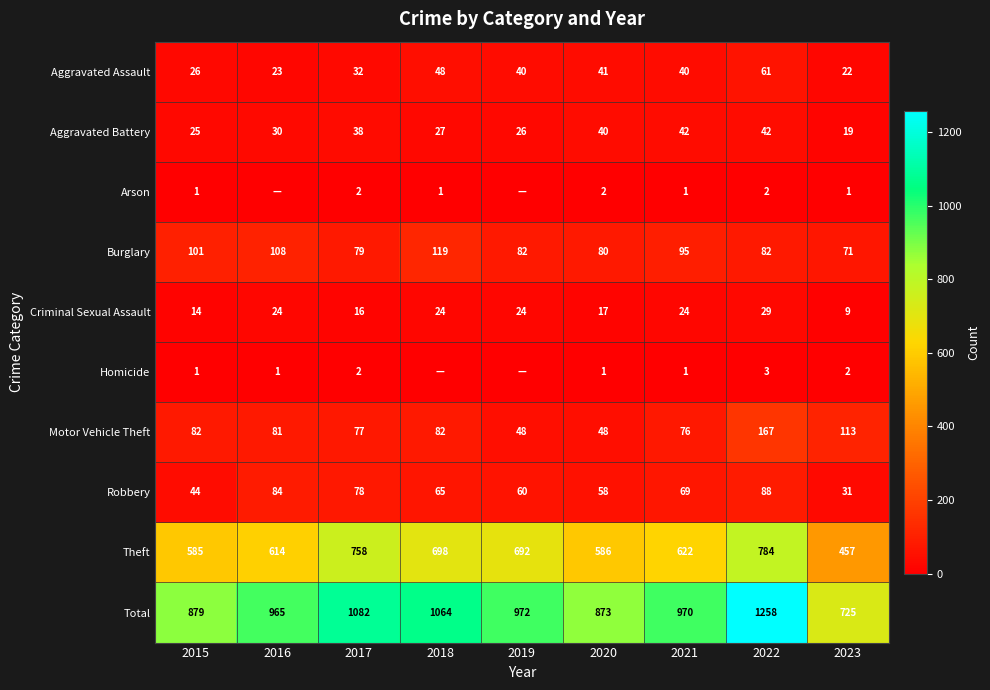

What is the difference between the Criminal Sexual Assault values at 2019 and 2020?

7